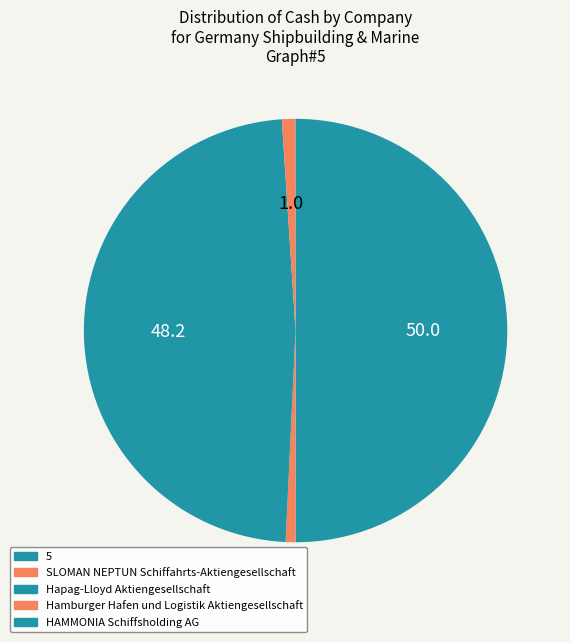

To the nearest percent, what portion does 5 represent?

50%